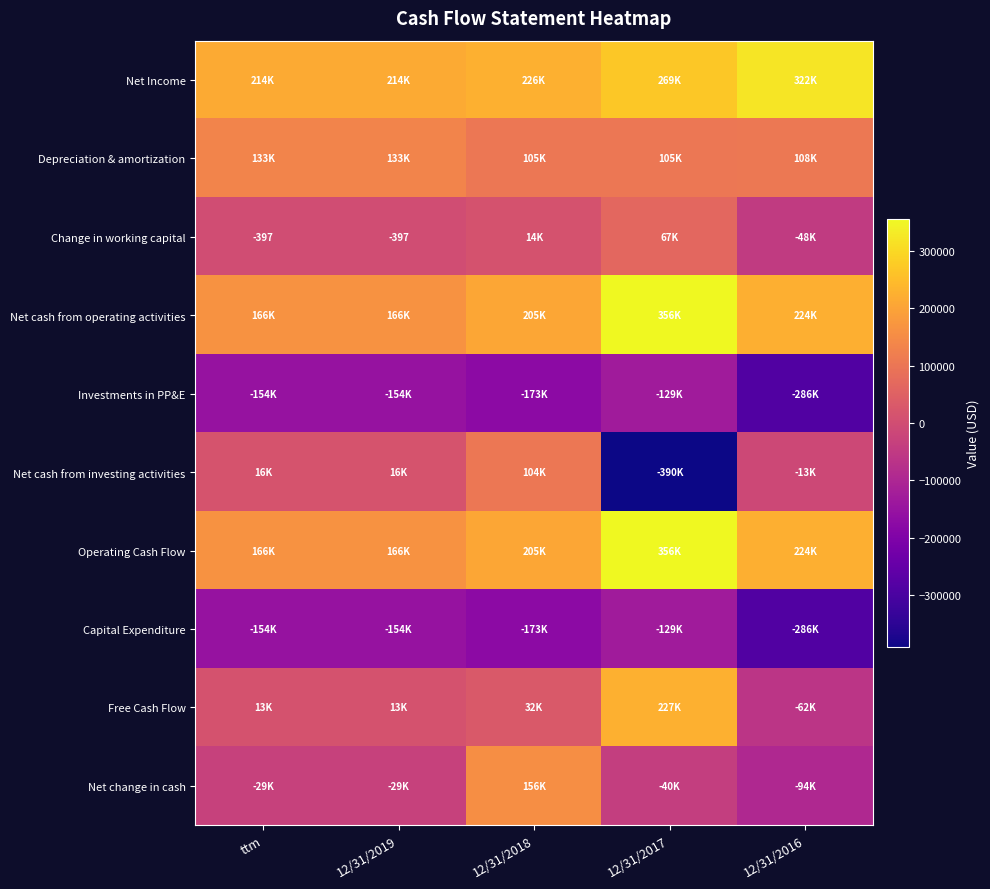

The value of Capital Expenditure at 12/31/2017 is -220362. True or false?

False